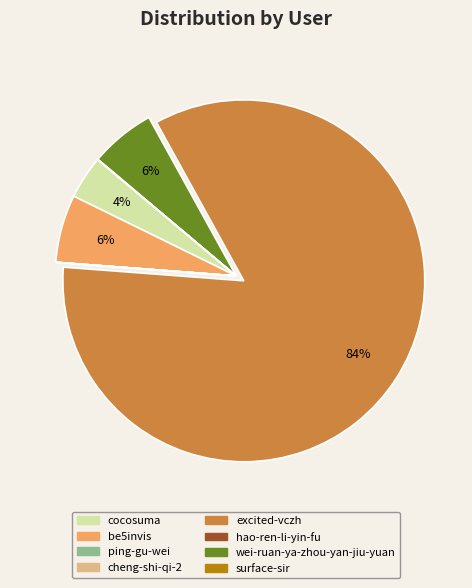

Which category accounts for the majority?

excited-vczh